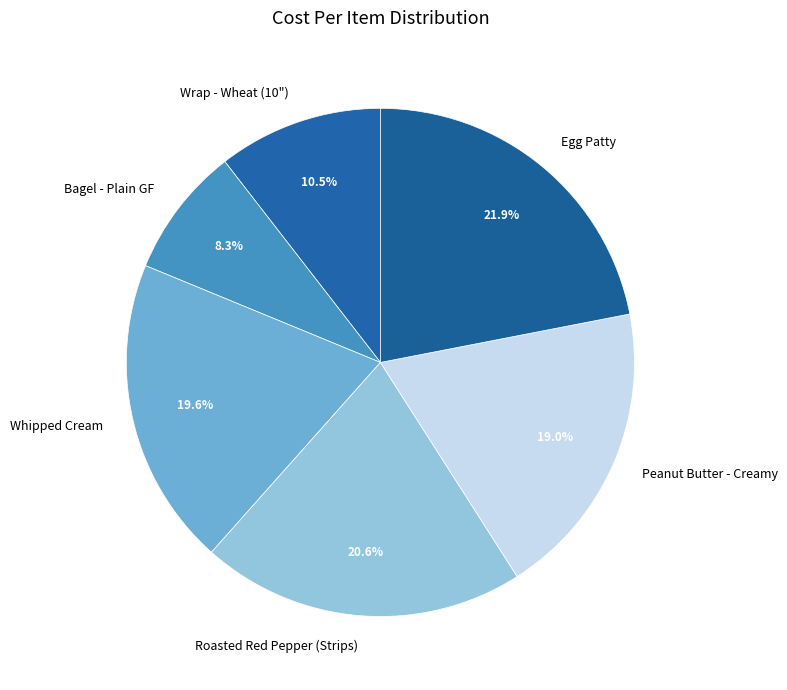

To the nearest percent, what percentage of the pie is Bagel - Plain GF?

8%